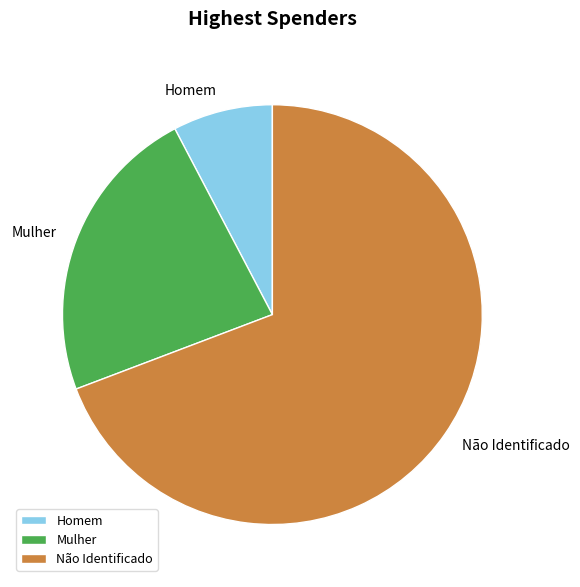

The Homem slice represents 13% of the pie. True or false?

False